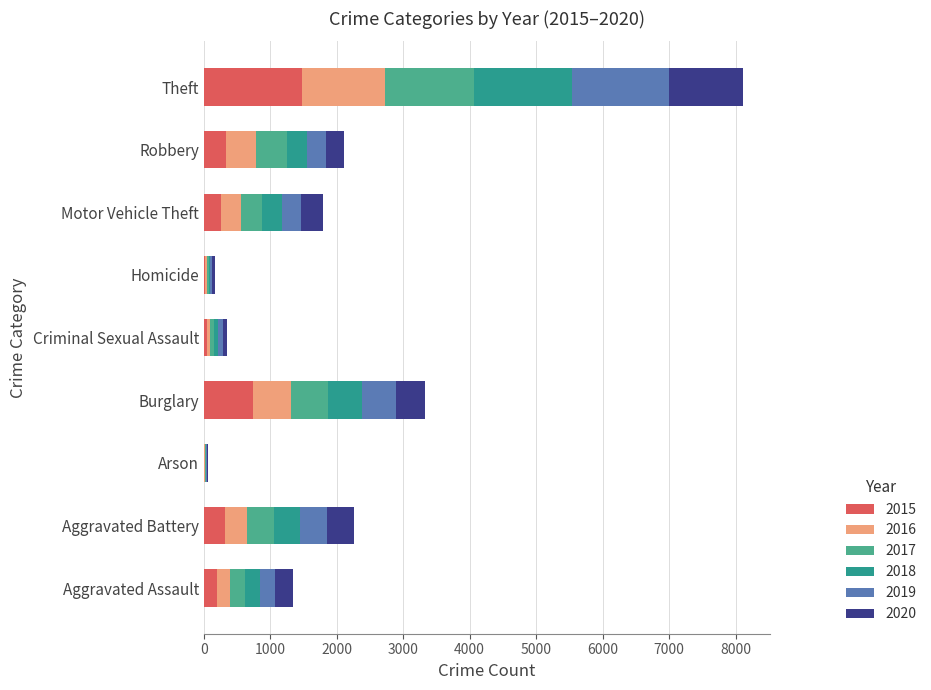

Reading left to right, what are all the values shown in this chart?

2015: 194	316	9	738	46	15	263	337	1474
2016: 206	336	7	576	50	26	304	454	1259
2017: 225	400	10	562	62	33	312	460	1339
2018: 225	389	7	506	60	25	298	301	1461
2019: 223	407	12	517	77	22	290	287	1459
2020: 273	416	17	425	48	41	333	263	1120